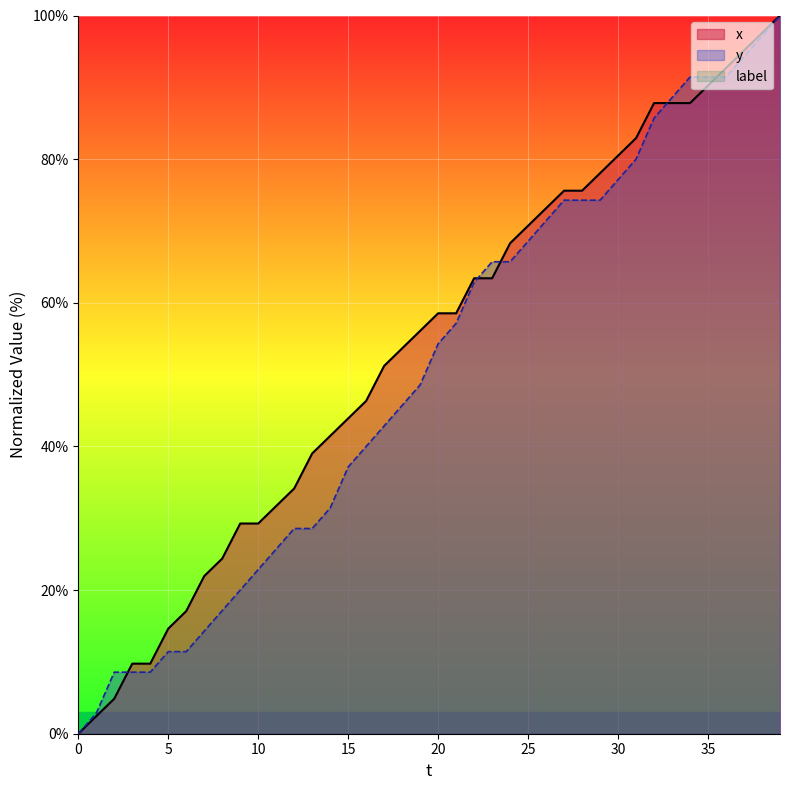

Which series has the widest spread of values?

x